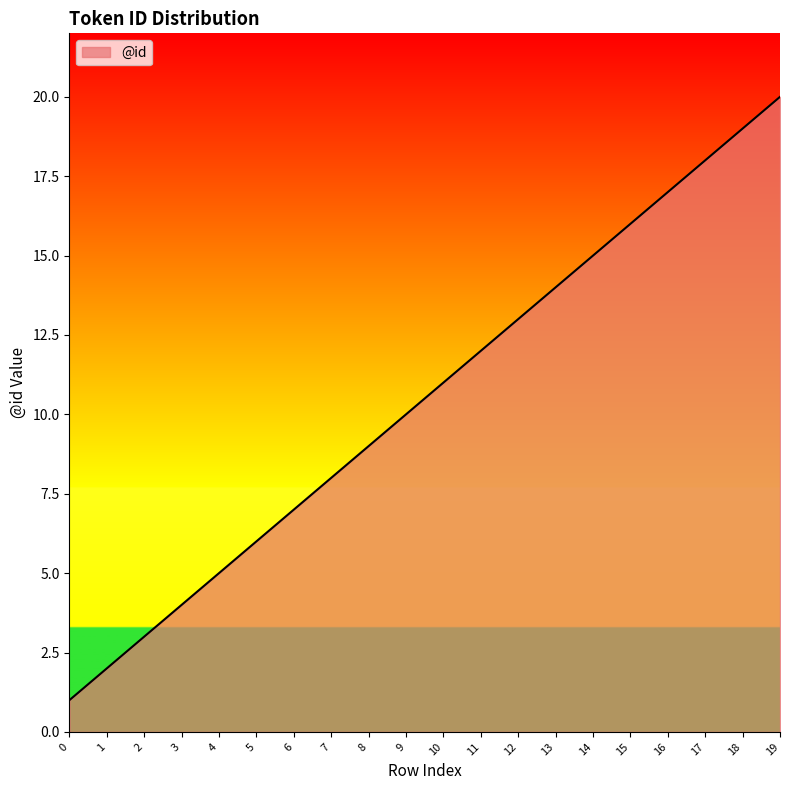

Where is the data nearest to the value 10?

9